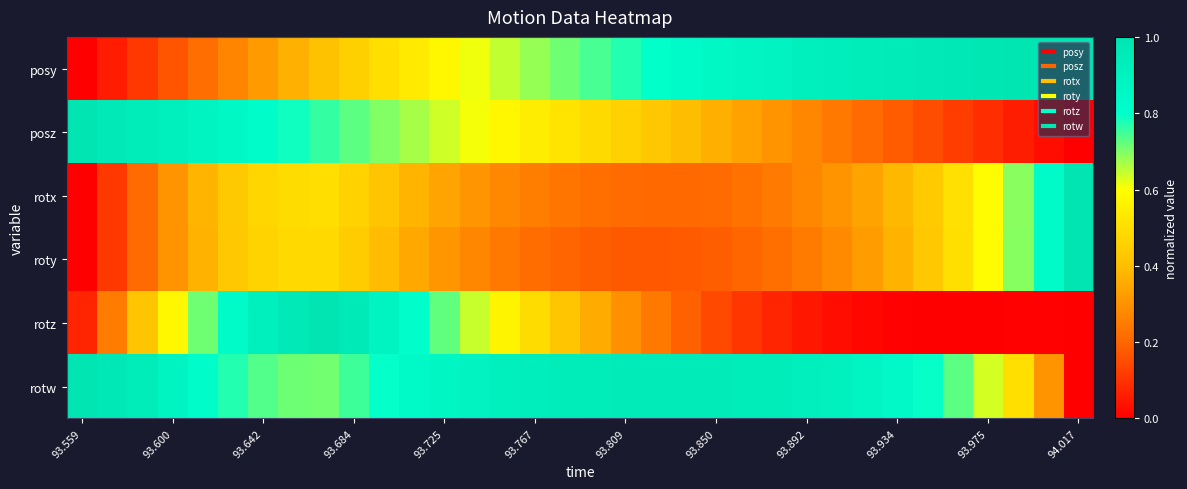

What is the greatest value displayed?

1.0